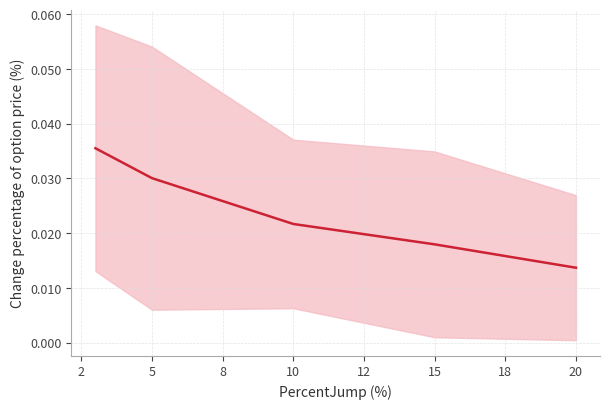

Does the chart display data point markers on the line(s)?

No